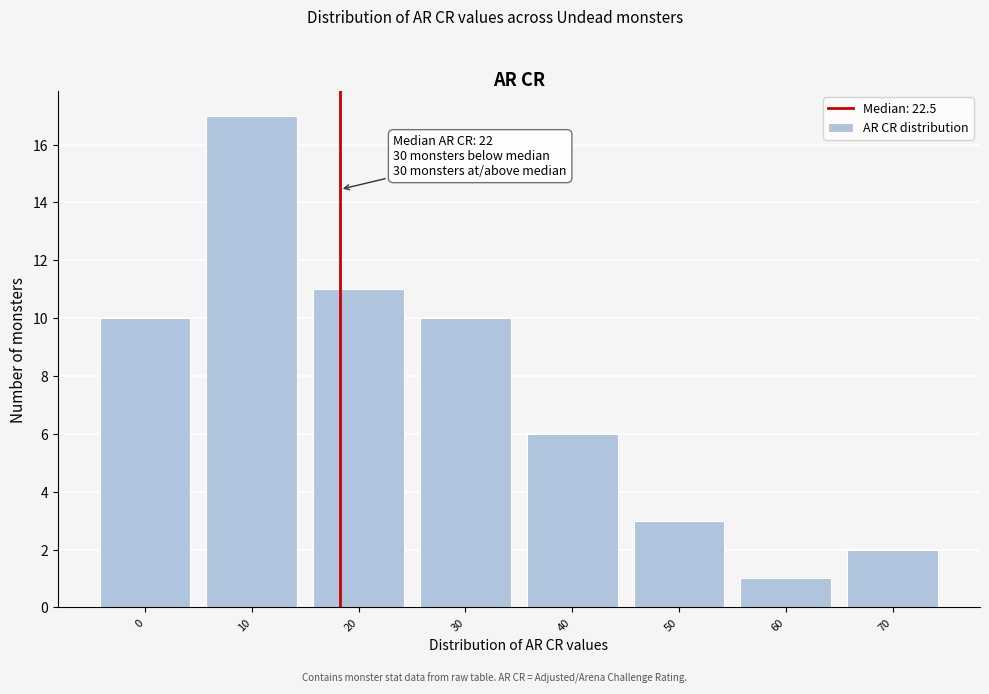

Reading left to right, transcribe all the data shown in this chart.

0=10	10=17	20=11	30=10	40=6	50=3	60=1	70=2